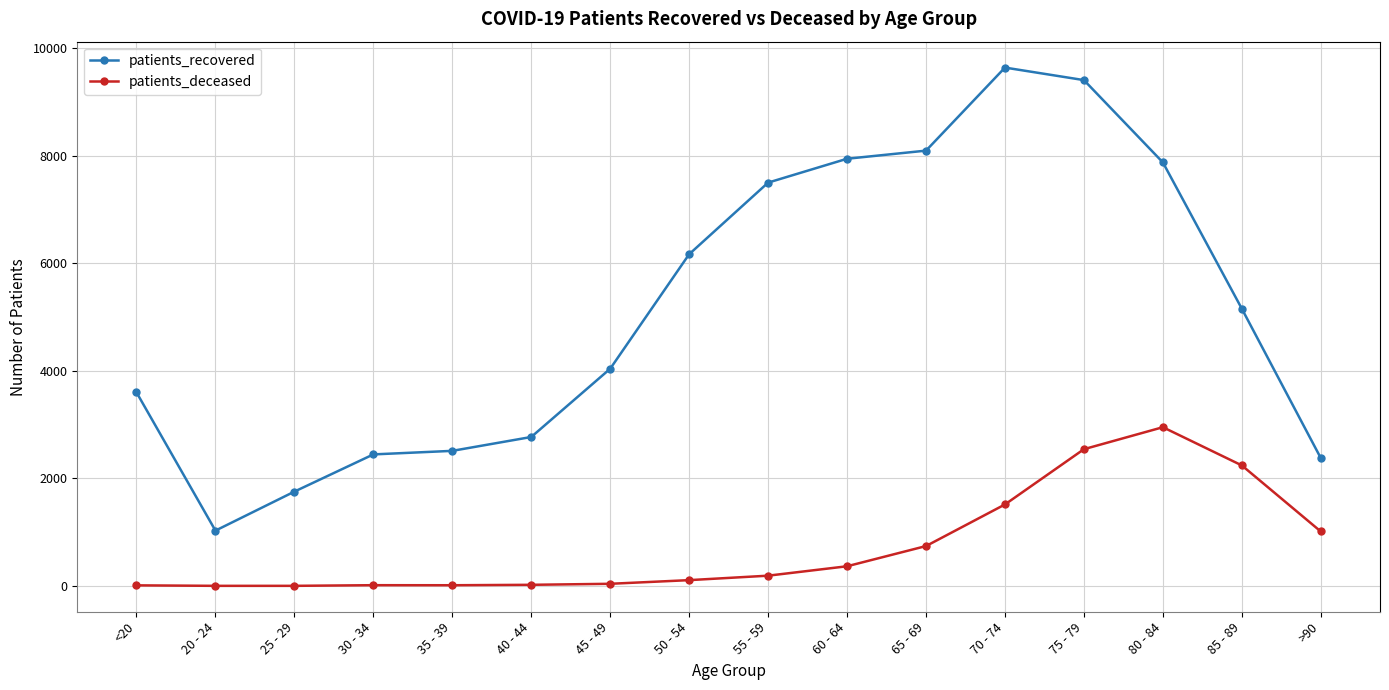

What is the sum of the patients_deceased values at 55 - 59 and 20 - 24?

195